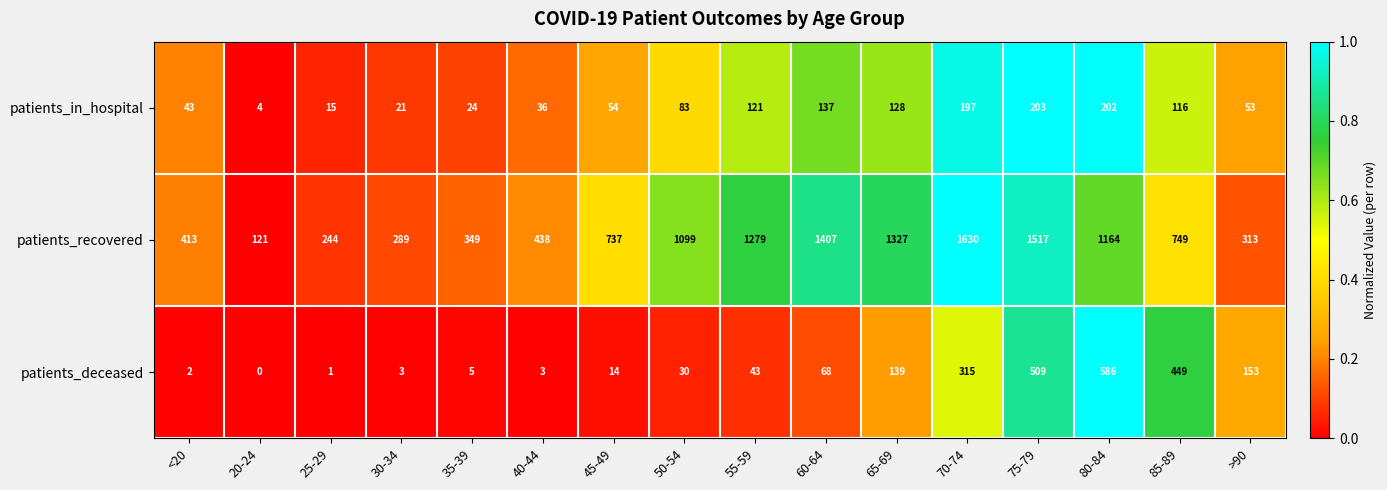

Which series has the largest total across all categories?

patients_recovered